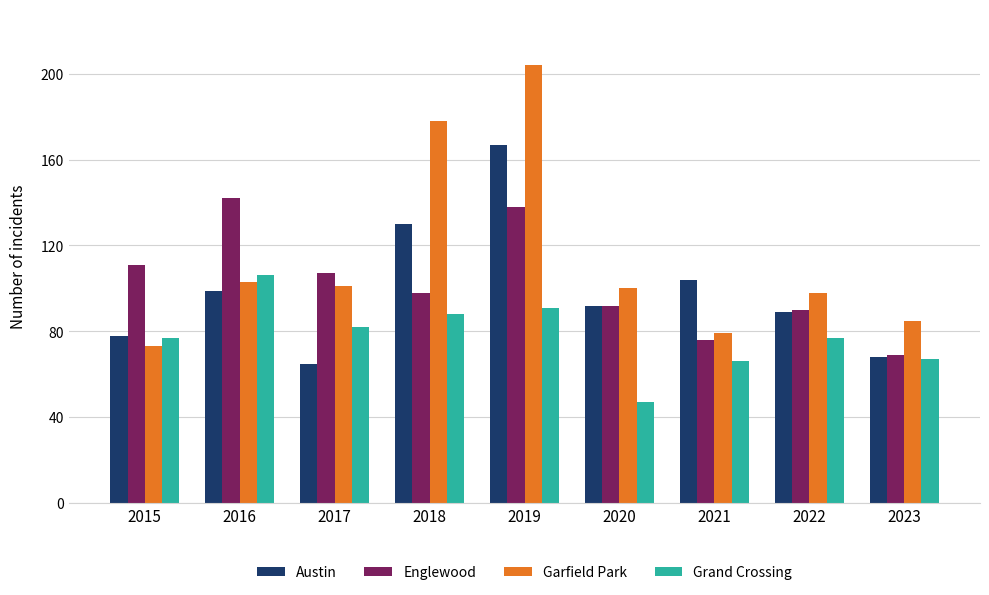

Between 2017 and 2021, which series saw the biggest shift?

Austin